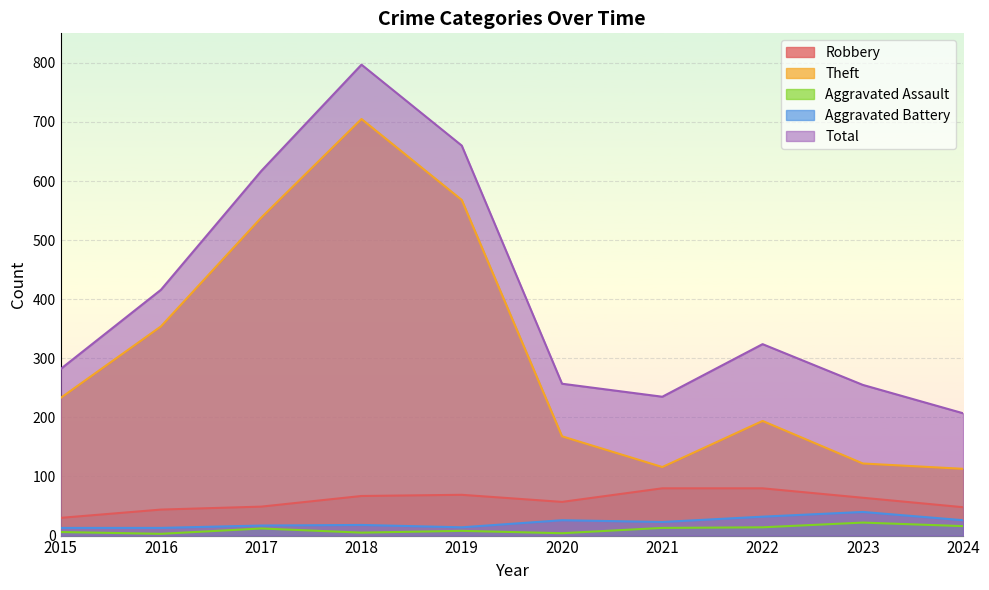

True or false: Total has more than 1 interior local peaks.

True